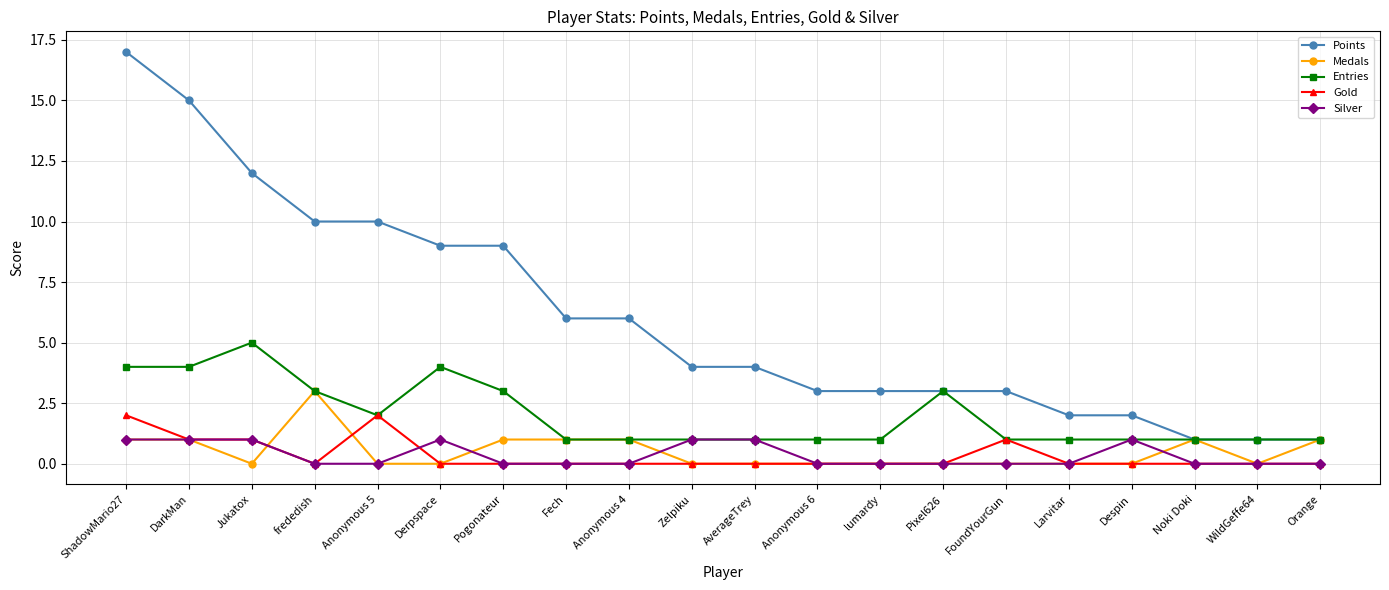

True or false: Points and Gold intersect in this chart.

False